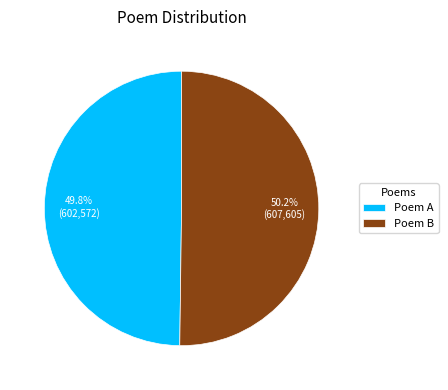

What is the ratio of the value at Poem A to the value at Poem B?

1.0